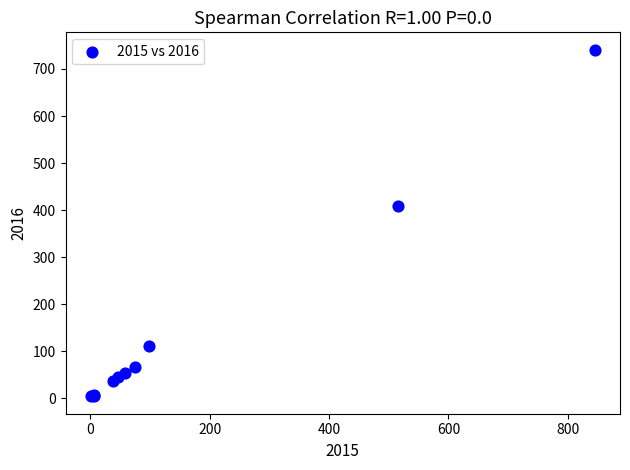

What Y value in the scatter plot is closest to 372?

409